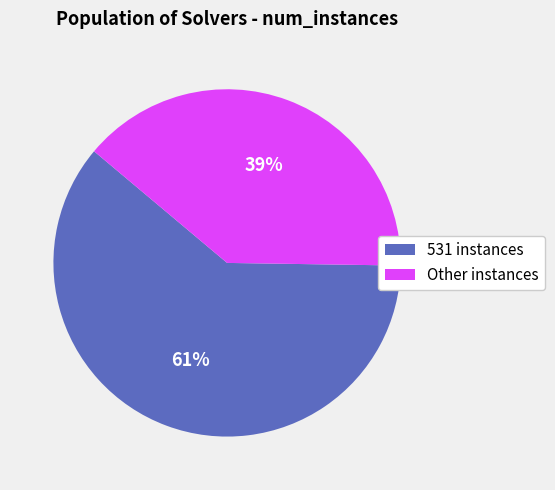

To the nearest percent, what is the difference between the largest and smallest slice percentages?

22%